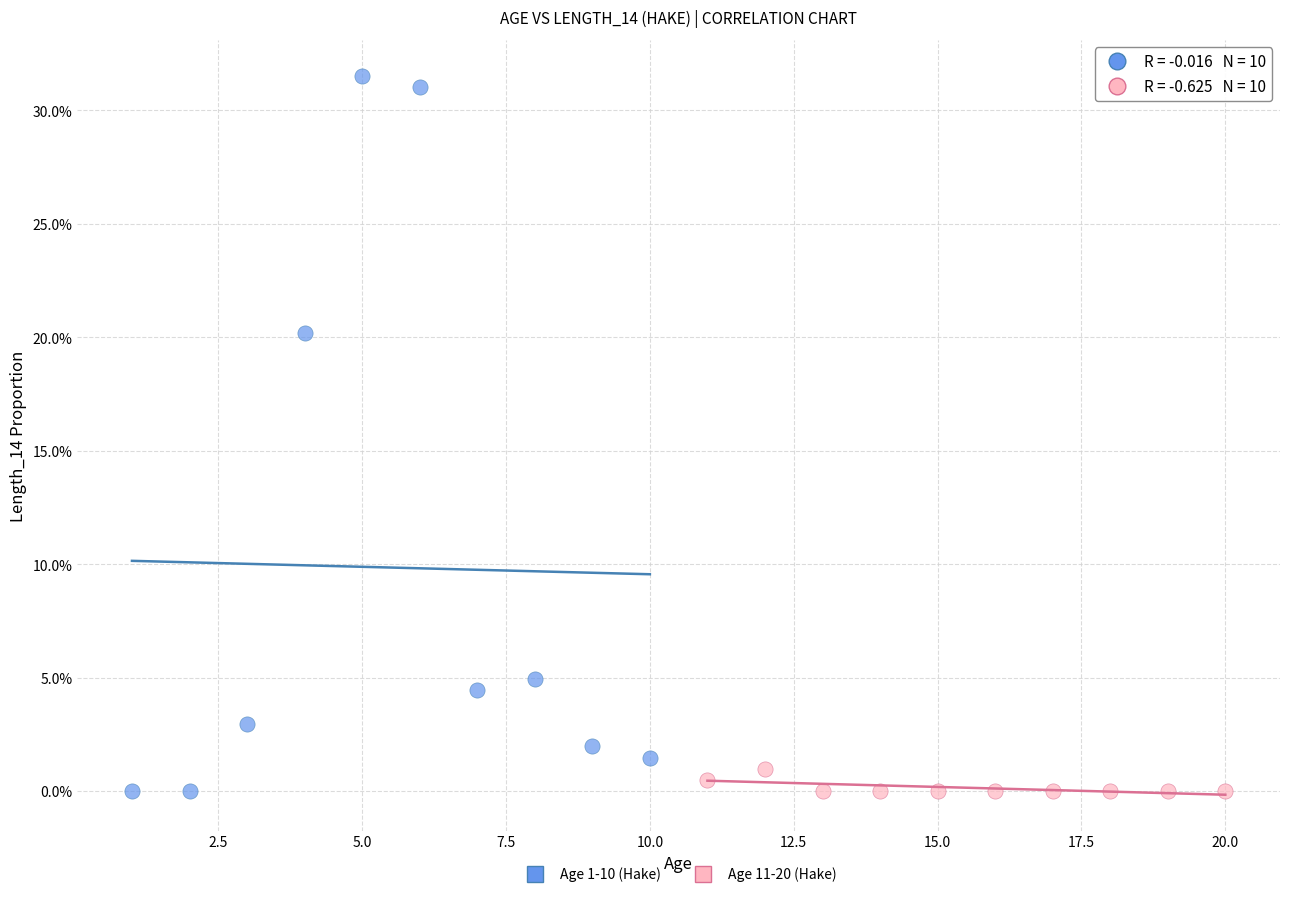

Which series has the widest spread of Y values?

Age 1-10 (Hake)